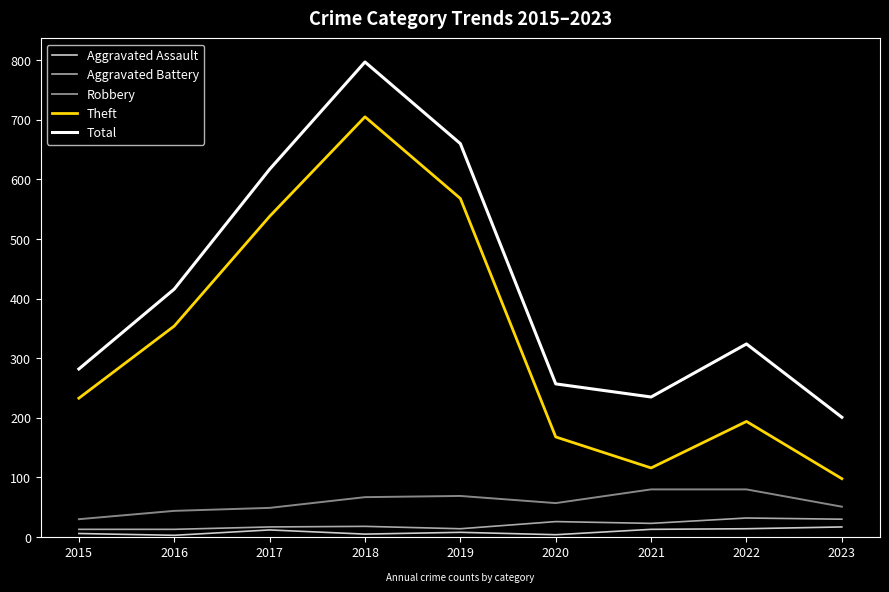

What is the minimum value for Theft?

98